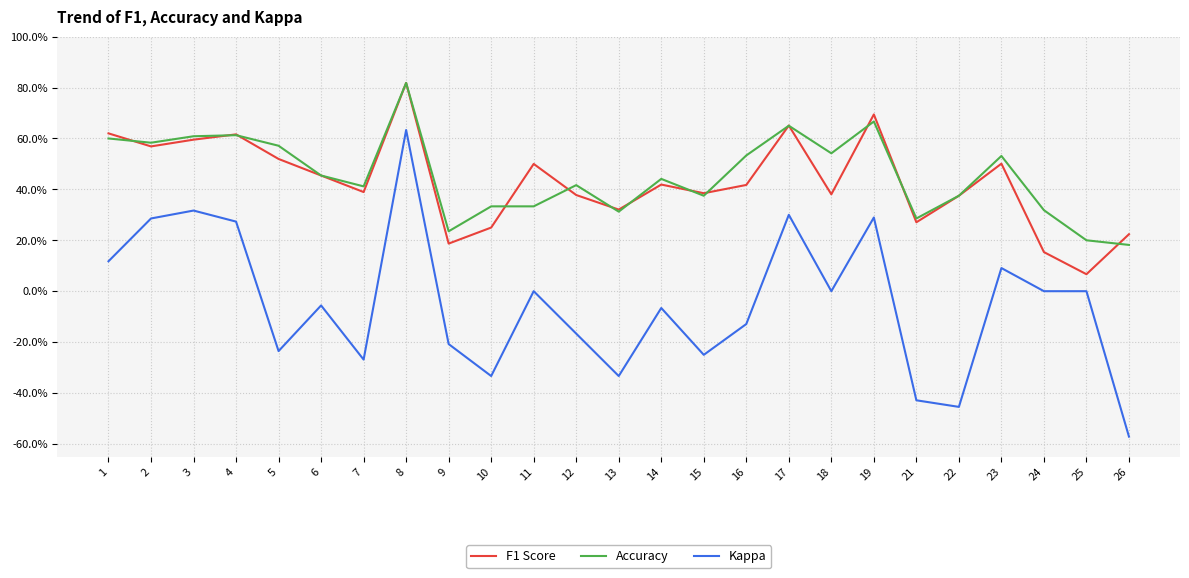

Reading right to left, extract all data points from this chart.

F1 Score: 0.2	0.1	0.2	0.5	0.4	0.3	0.7	0.4	0.7	0.4	0.4	0.4	0.3	0.4	0.5	0.2	0.2	0.8	0.4	0.5	0.5	0.6	0.6	0.6	0.6
Accuracy: 0.2	0.2	0.3	0.5	0.4	0.3	0.7	0.5	0.7	0.5	0.4	0.4	0.3	0.4	0.3	0.3	0.2	0.8	0.4	0.5	0.6	0.6	0.6	0.6	0.6
Kappa: -0.6	0.0	0.0	0.1	-0.5	-0.4	0.3	0.0	0.3	-0.1	-0.2	-0.1	-0.3	-0.2	0.0	-0.3	-0.2	0.6	-0.3	-0.1	-0.2	0.3	0.3	0.3	0.1